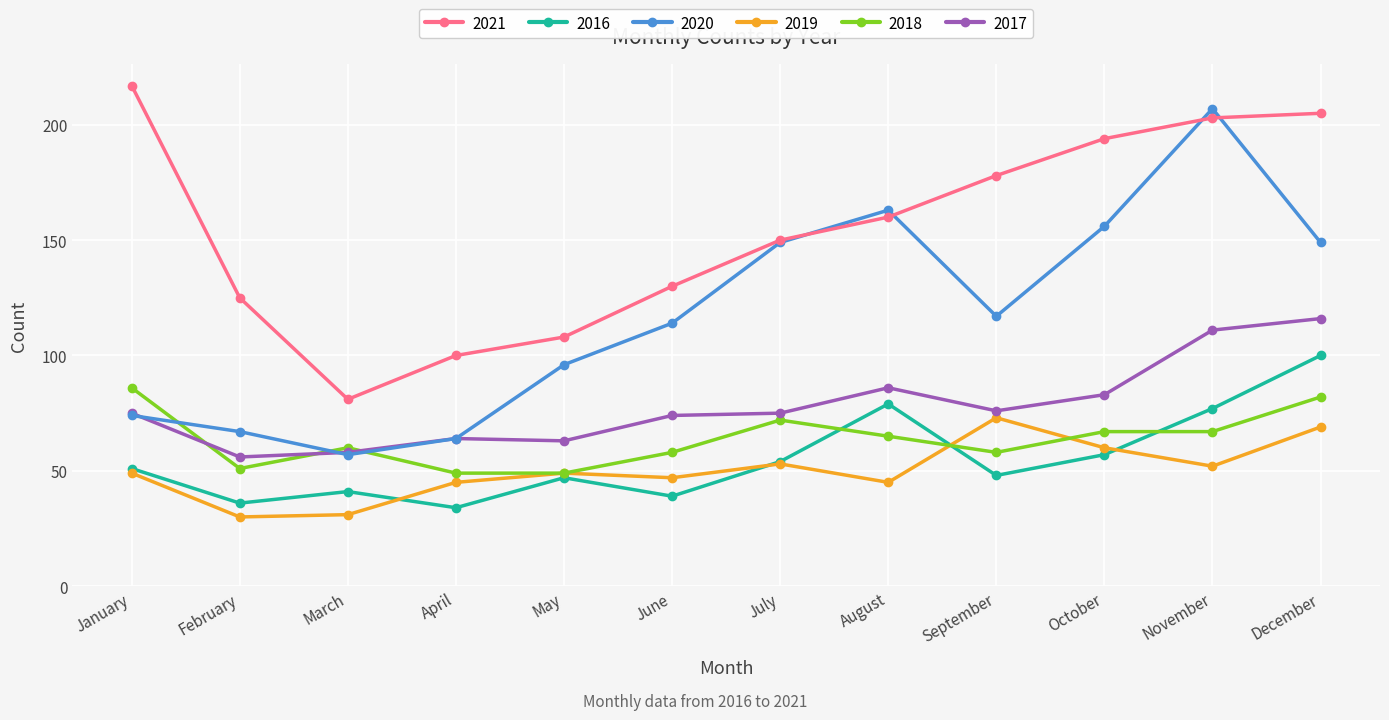

What is the total value across all series at March?

328